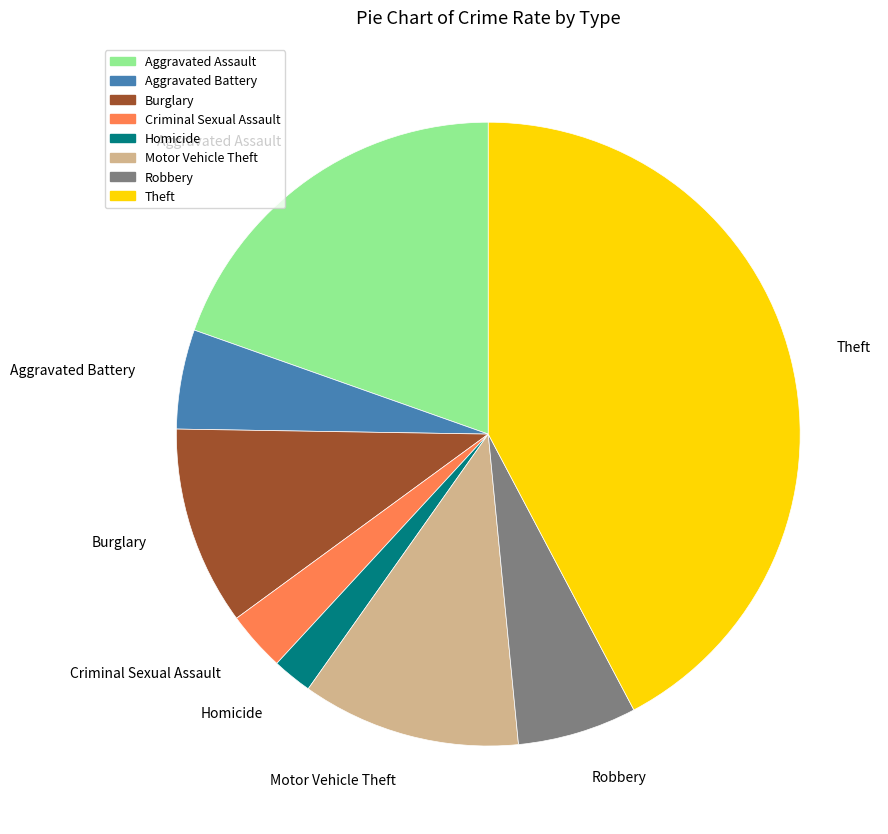

Is Robbery the majority of the pie?

No